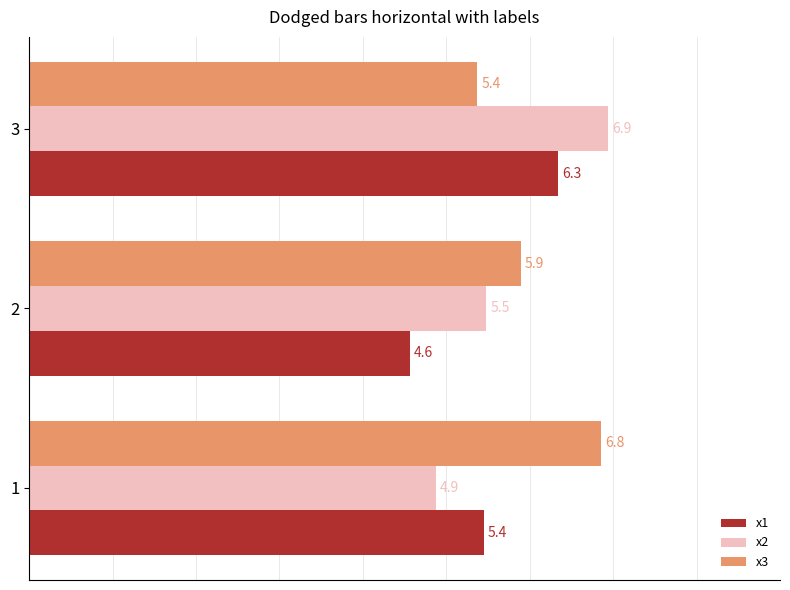

What is the lowest value of the x2 series?

4.9